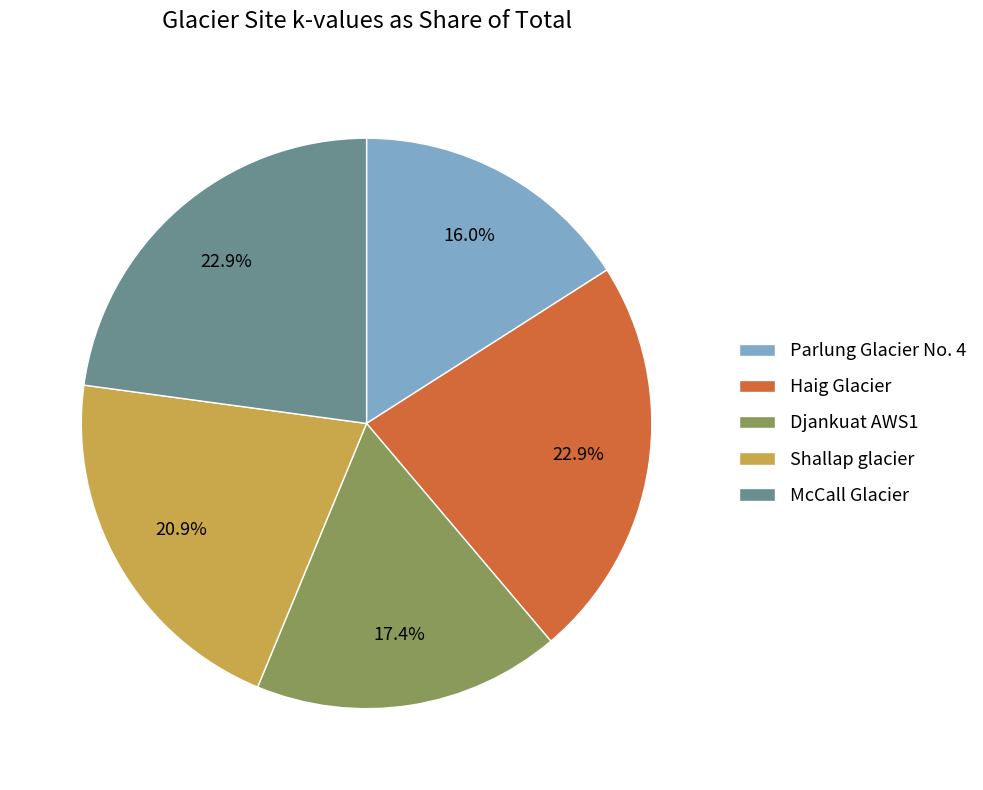

Does Shallap glacier represent more than half of the total?

No